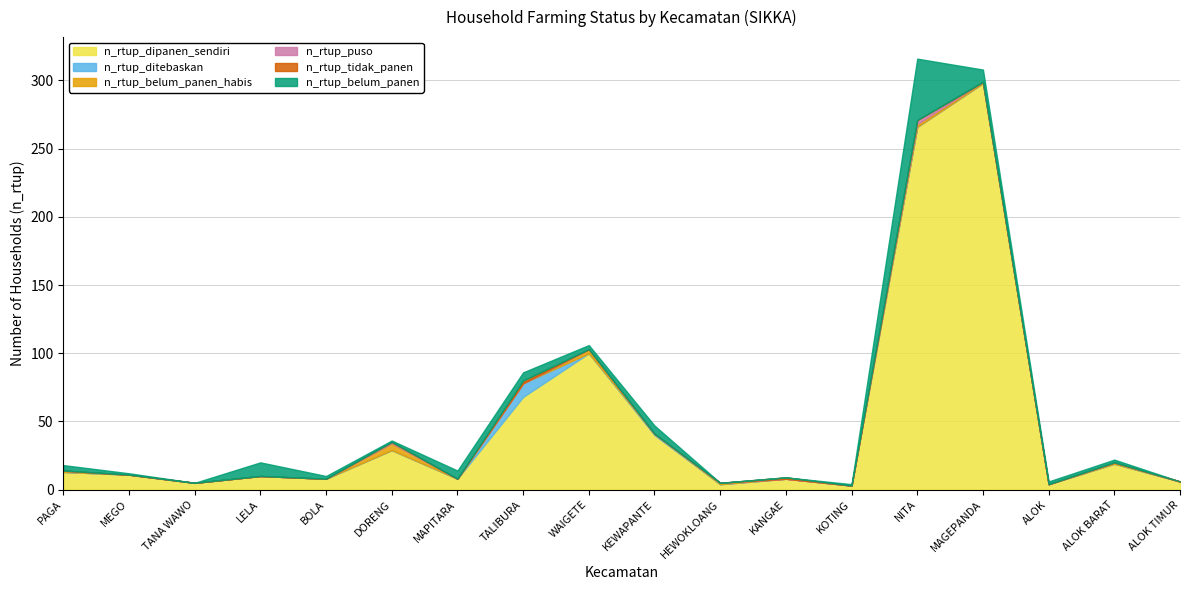

True or false: n_rtup_ditebaskan has a value of -6 at MAGEPANDA.

False